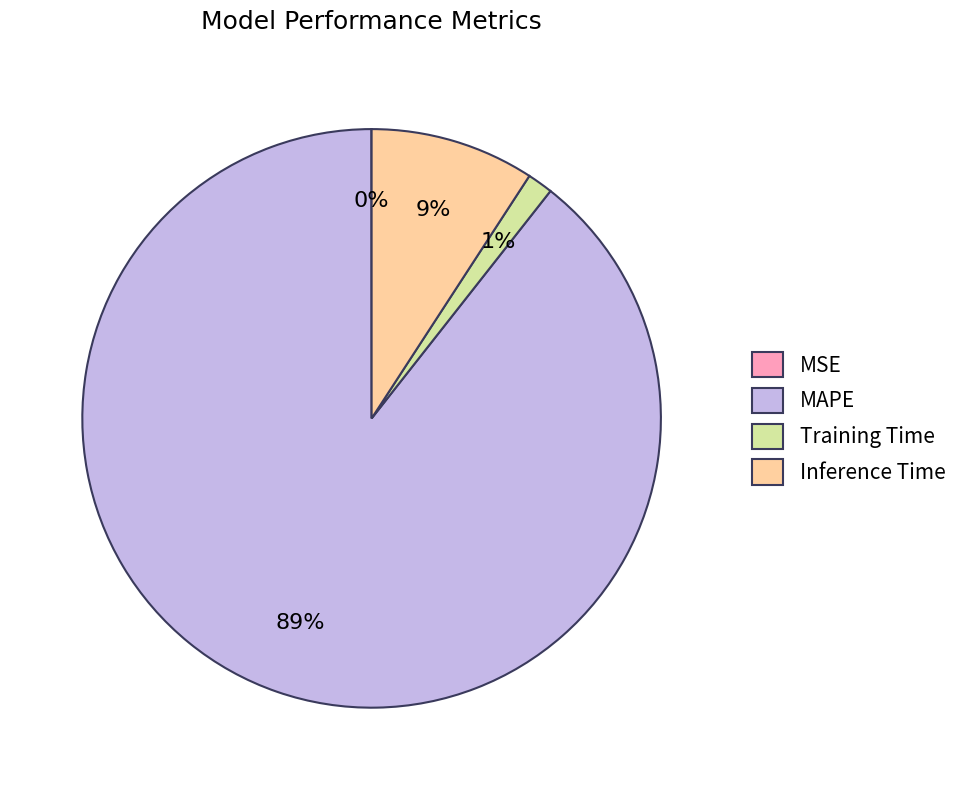

Do Training Time and Inference Time together represent more than half of the pie?

No